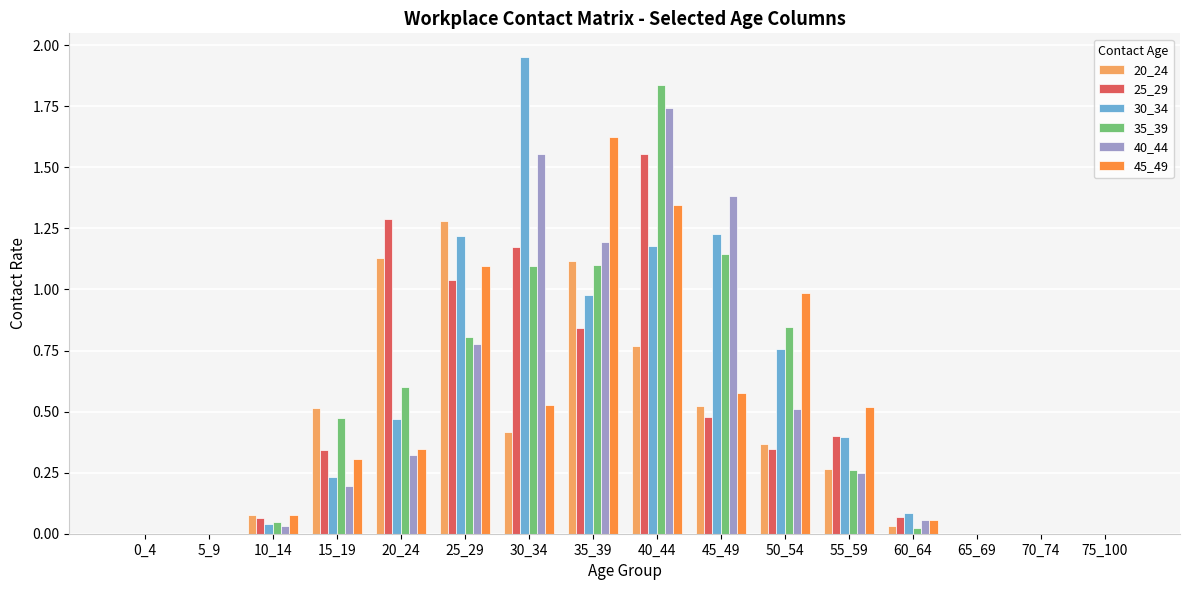

Which category has the highest value across all series?

30_34